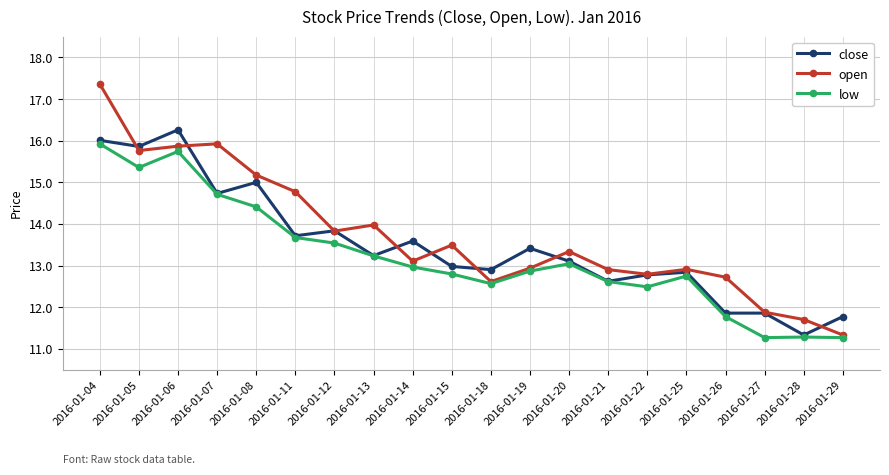

True or false: open and close intersect in this chart.

True